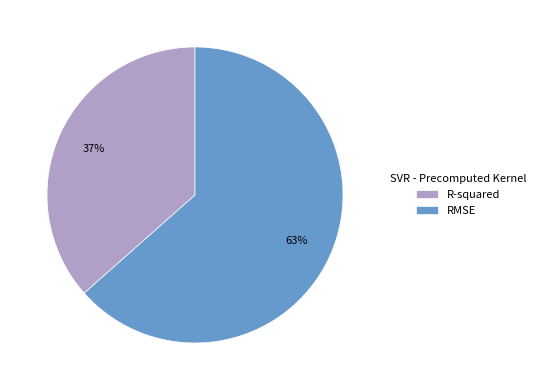

To the nearest percent, what is the combined percentage of RMSE and R-squared?

100%